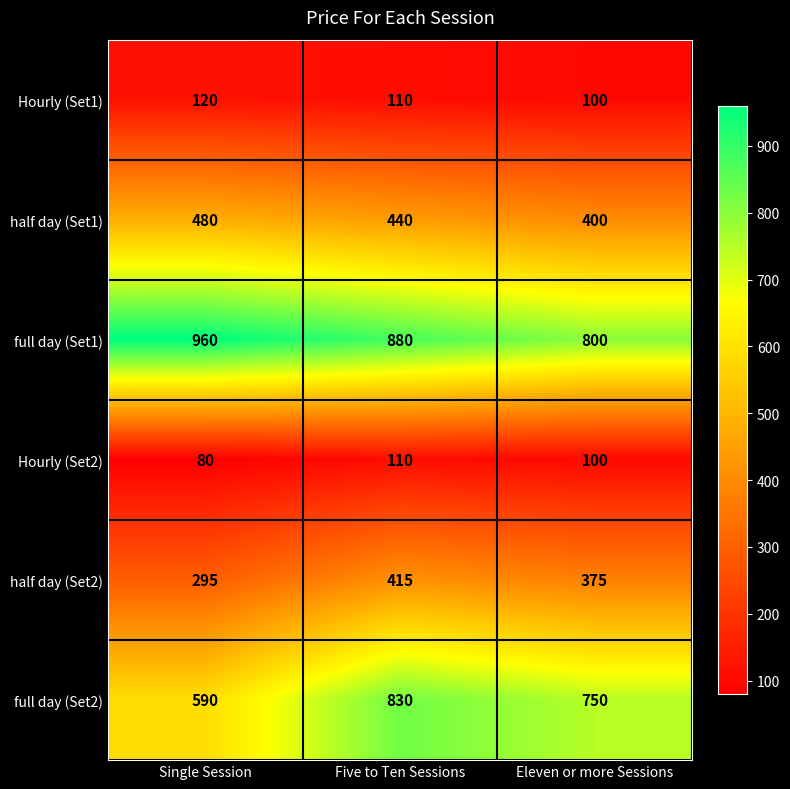

What is the total value across all series at Five to Ten Sessions?

2785